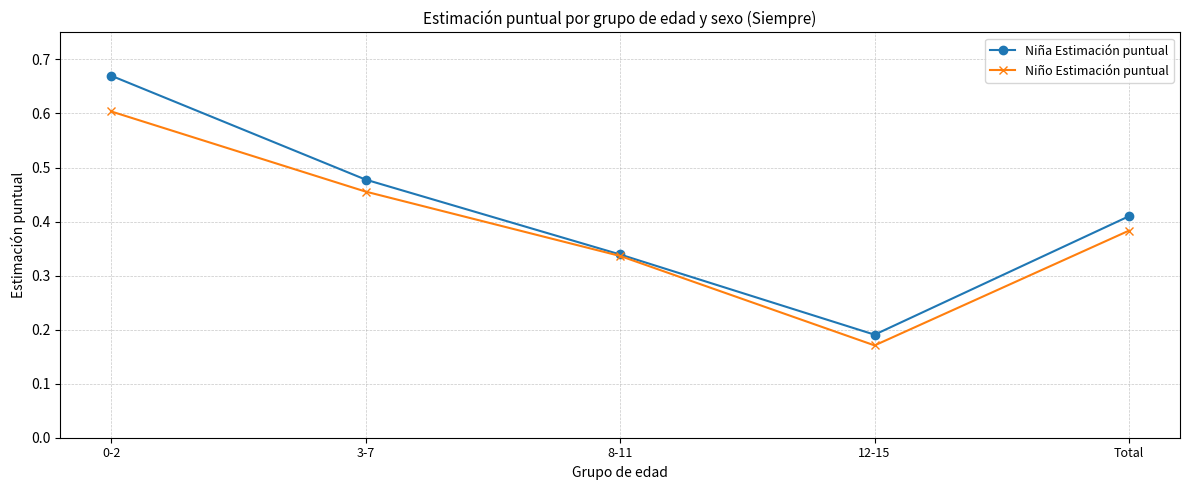

How many lines are shown in the chart?

2